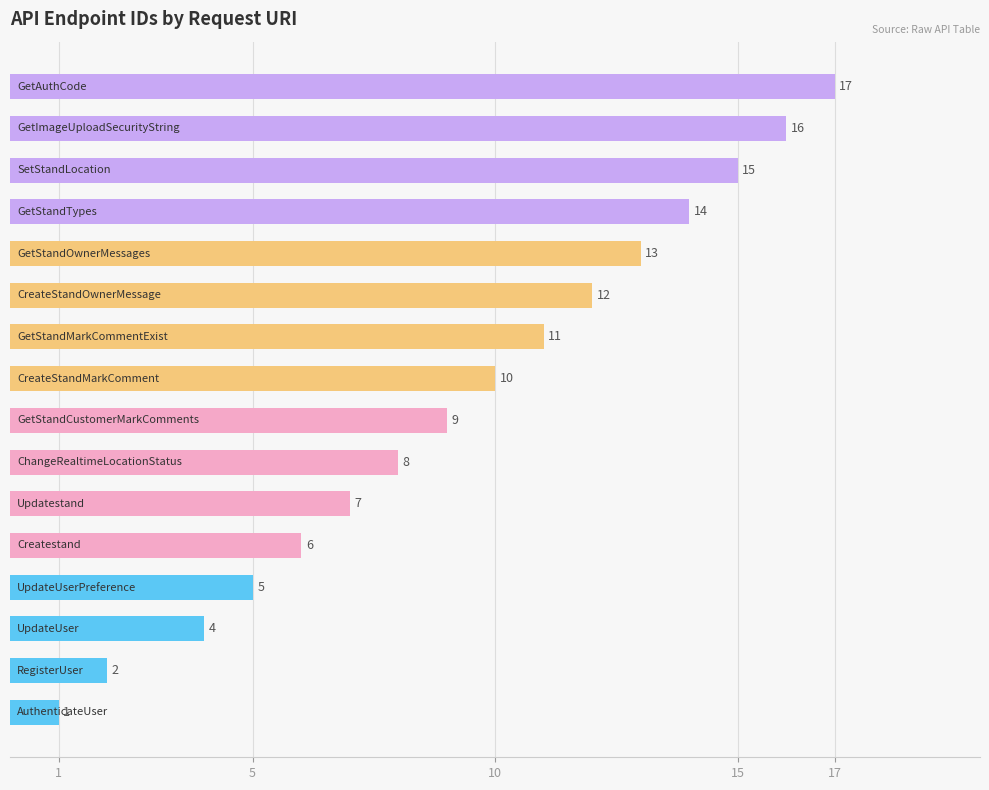

What is the difference between the second highest and second lowest values?

14